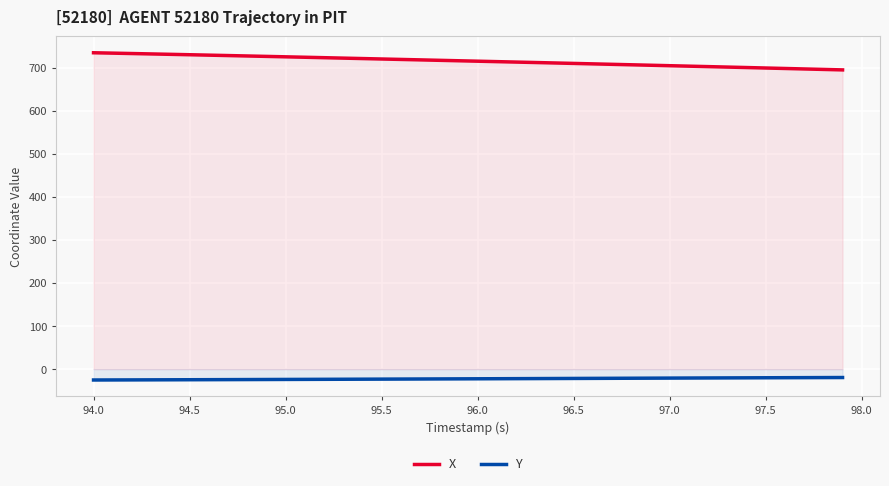

Rank the series by their maximum value, from lowest to highest.

Y, X